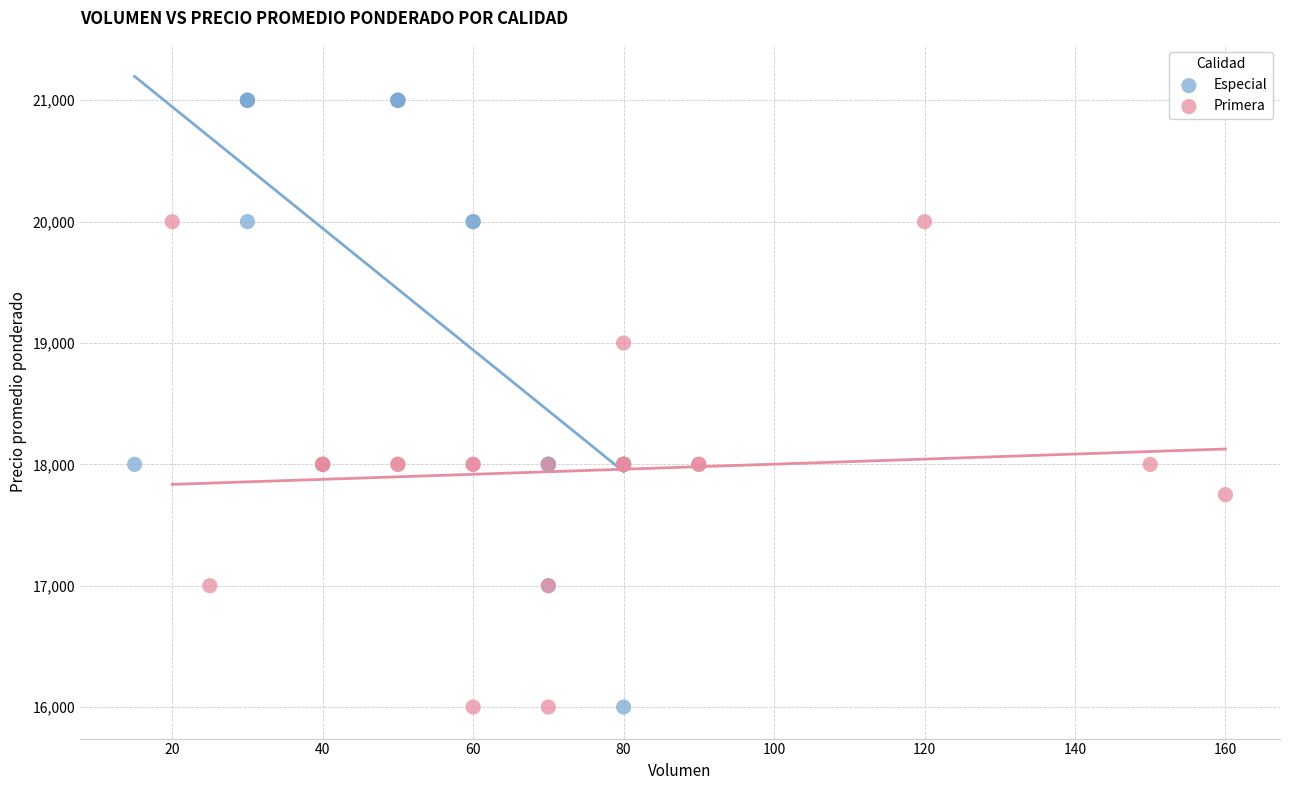

Which series has the widest spread of Y values?

Especial